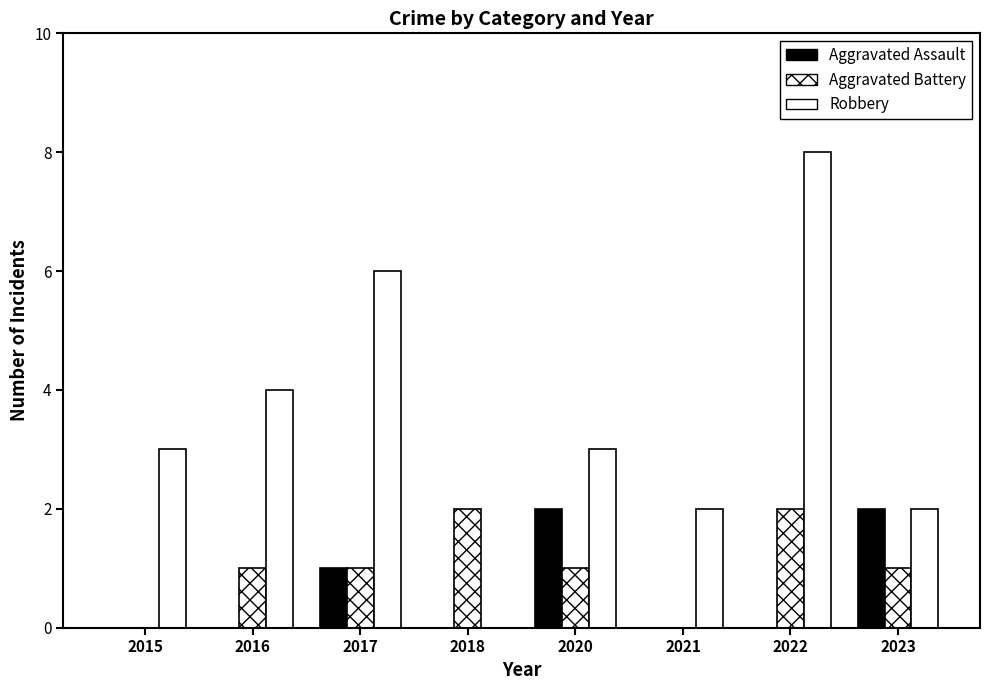

Is it true that Robbery equals 2 at 2023?

True